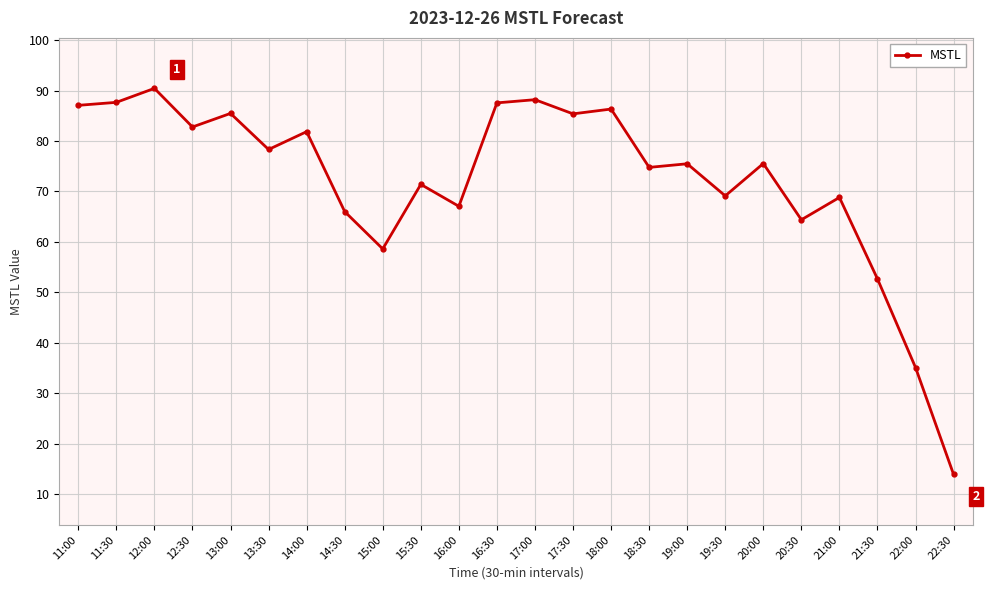

Between 15:30 and 14:30, which is larger?

15:30